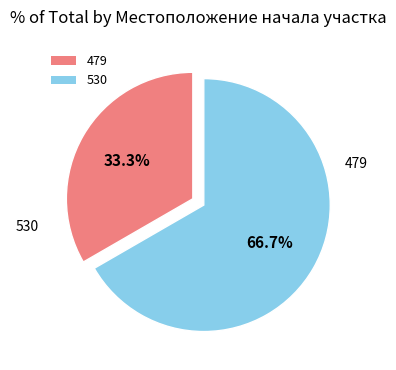

To the nearest percent, what is the difference between the 479 and 530 slice percentages?

33%